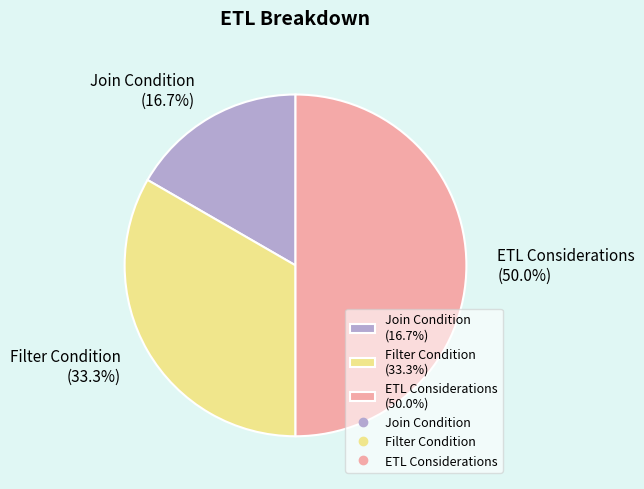

To the nearest percent, what portion does Join Condition represent?

17%